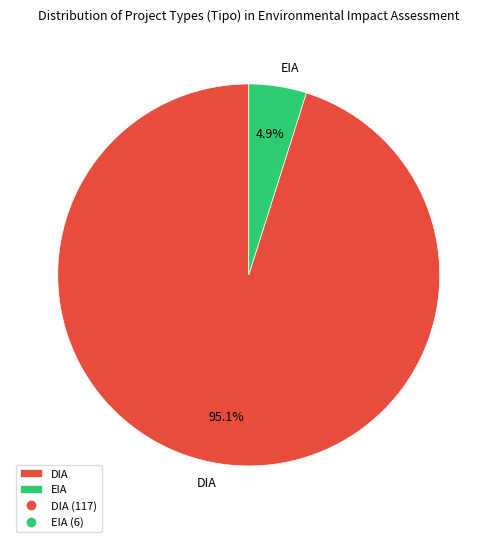

How many segments does this pie chart have?

2